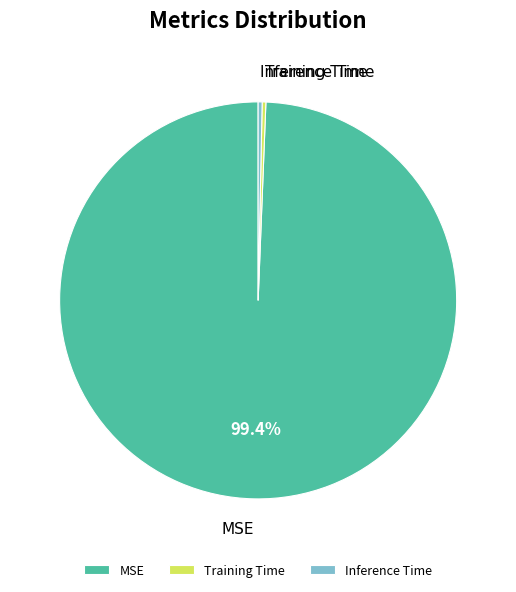

To the nearest percent, what is the combined percentage of Inference Time and MSE?

100%